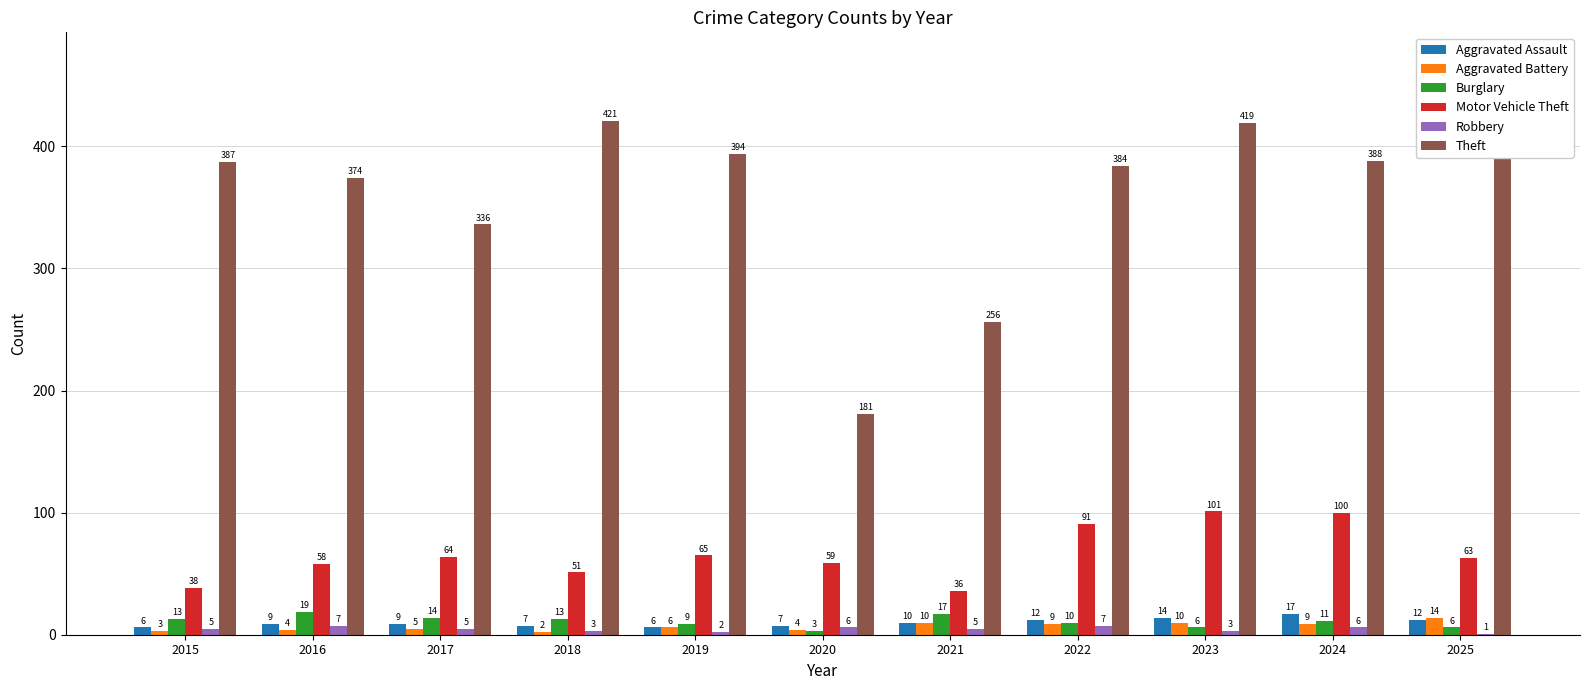

At which label is Aggravated Battery closest to 8?

2022